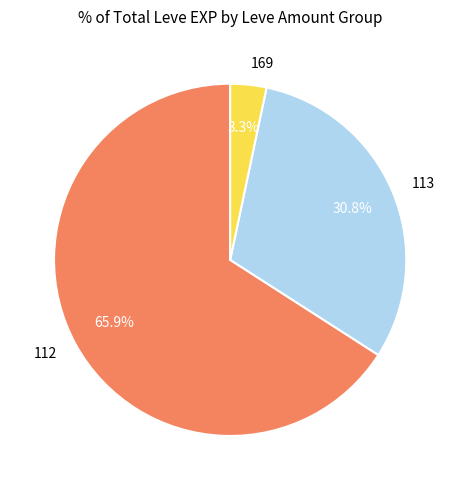

Is there a majority slice in this chart?

Yes